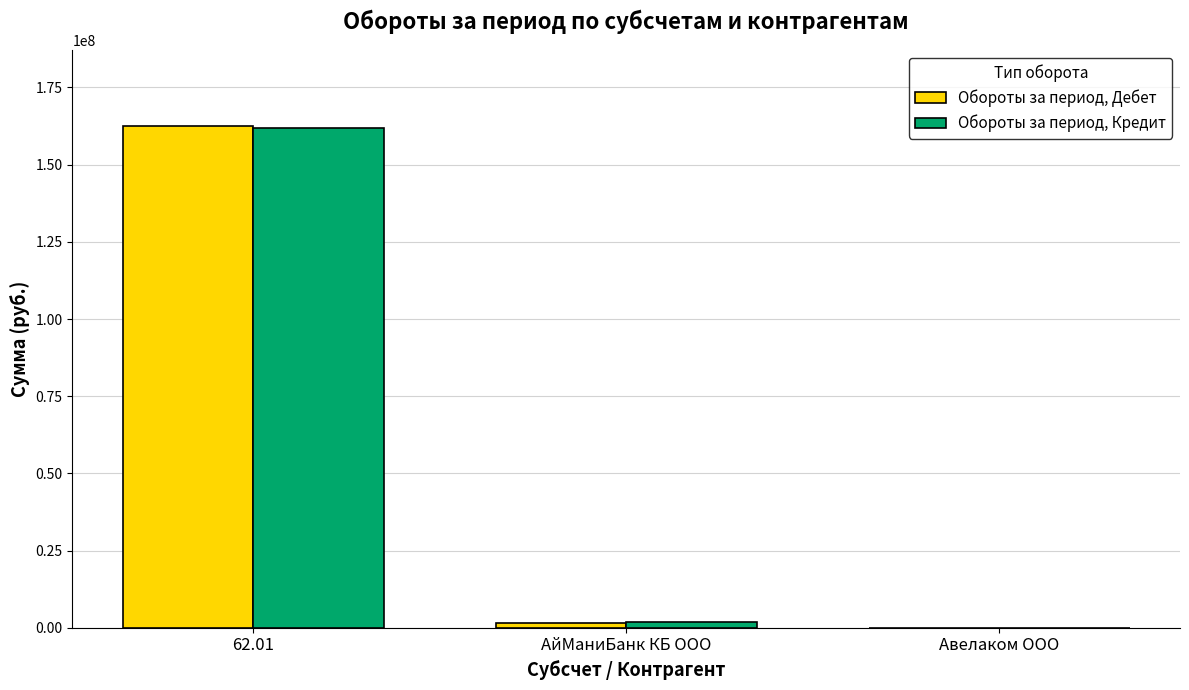

What is the highest value of the Обороты за период, Кредит series?

161767148.5